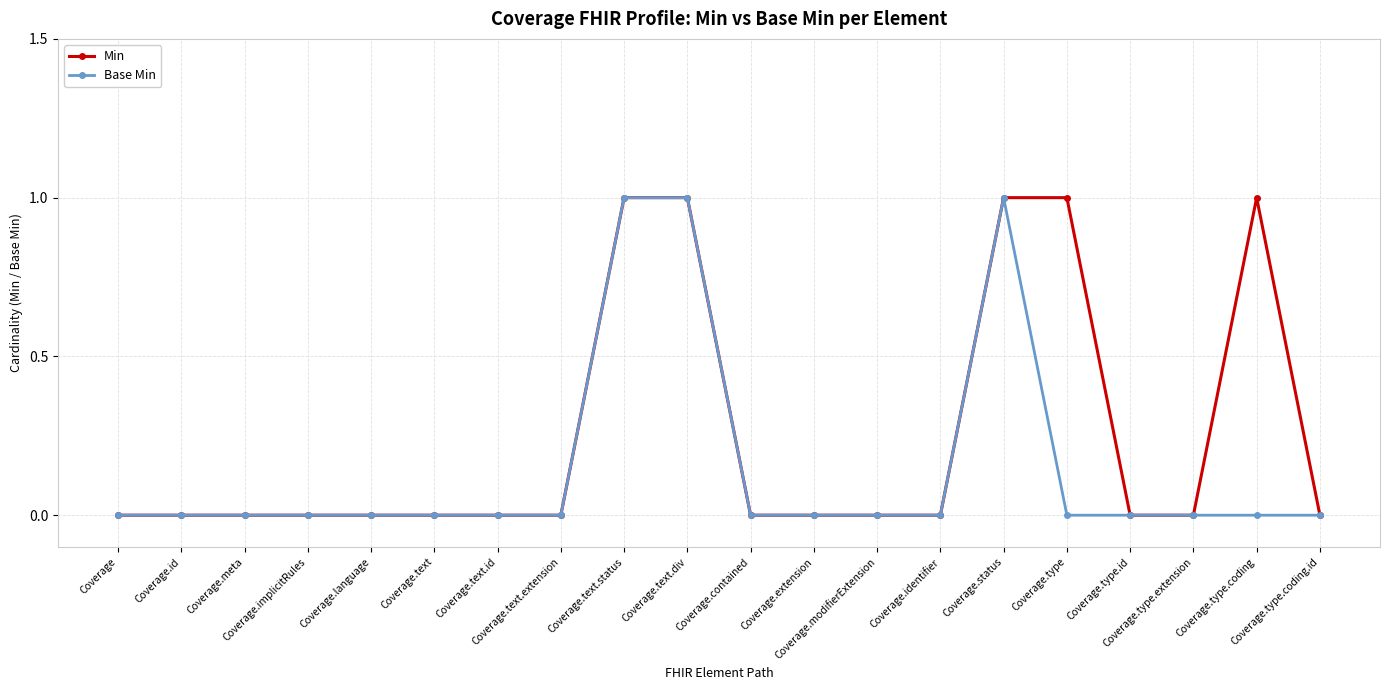

Reading left to right, what are all the values shown in this chart?

Min: Coverage=0	Coverage.id=0	Coverage.meta=0	Coverage.implicitRules=0	Coverage.language=0	Coverage.text=0	Coverage.text.id=0	Coverage.text.extension=0	Coverage.text.status=1	Coverage.text.div=1	Coverage.contained=0	Coverage.extension=0	Coverage.modifierExtension=0	Coverage.identifier=0	Coverage.status=1	Coverage.type=1	Coverage.type.id=0	Coverage.type.extension=0	Coverage.type.coding=1	Coverage.type.coding.id=0
Base Min: Coverage=0	Coverage.id=0	Coverage.meta=0	Coverage.implicitRules=0	Coverage.language=0	Coverage.text=0	Coverage.text.id=0	Coverage.text.extension=0	Coverage.text.status=1	Coverage.text.div=1	Coverage.contained=0	Coverage.extension=0	Coverage.modifierExtension=0	Coverage.identifier=0	Coverage.status=1	Coverage.type=0	Coverage.type.id=0	Coverage.type.extension=0	Coverage.type.coding=0	Coverage.type.coding.id=0